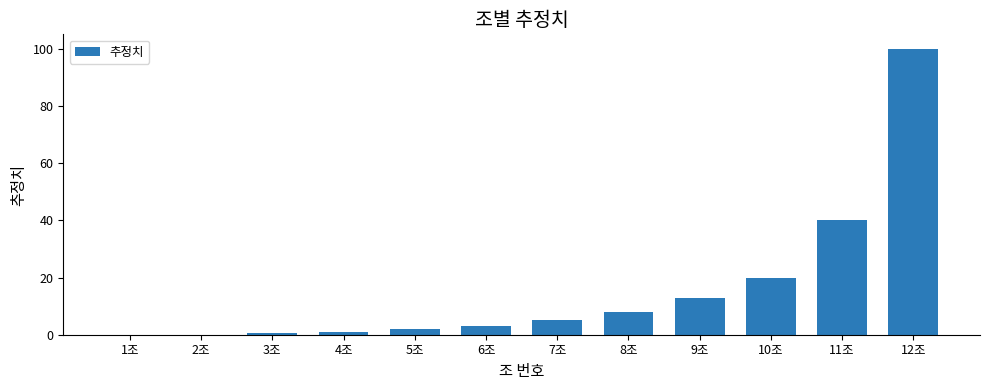

At which category does the chart reach its peak across all series?

12조